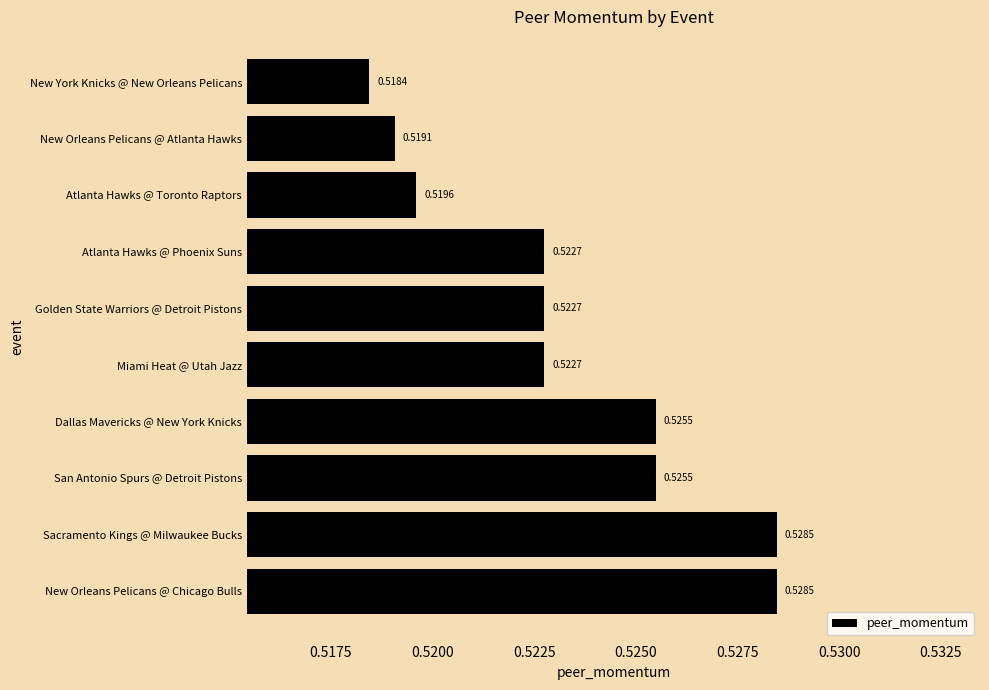

Between New York Knicks @ New Orleans Pelicans and Golden State Warriors @ Detroit Pistons, which is larger?

Golden State Warriors @ Detroit Pistons